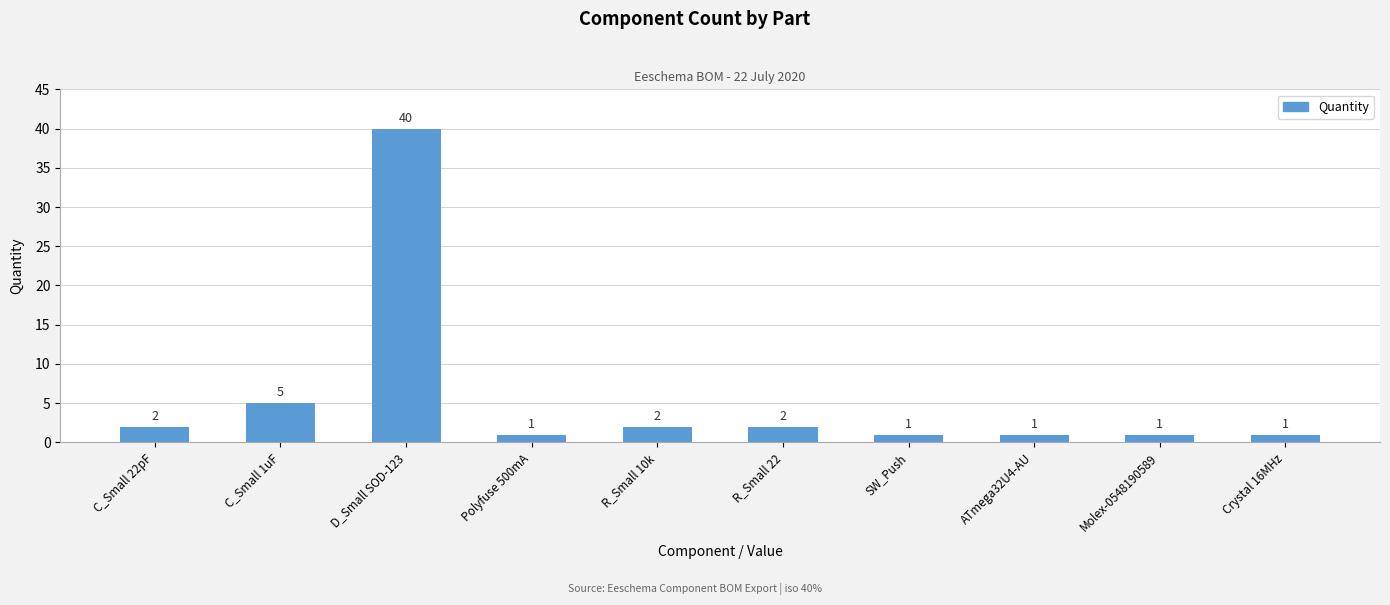

What is the ratio of the value at ATmega32U4-AU to the value at SW_Push?

1.0